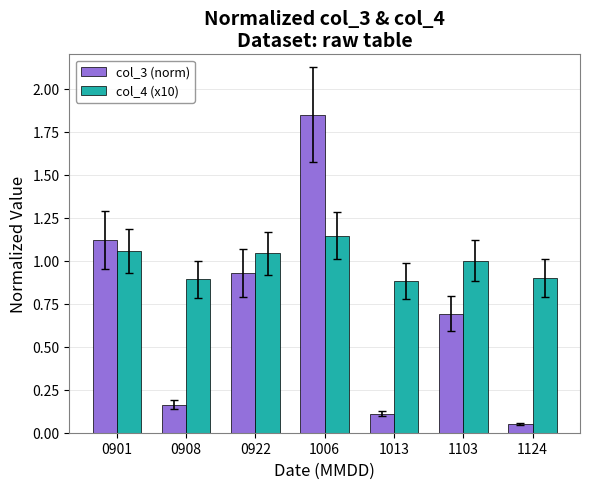

At 1013, list the series in order from largest to smallest.

col_4 (x10), col_3 (norm)